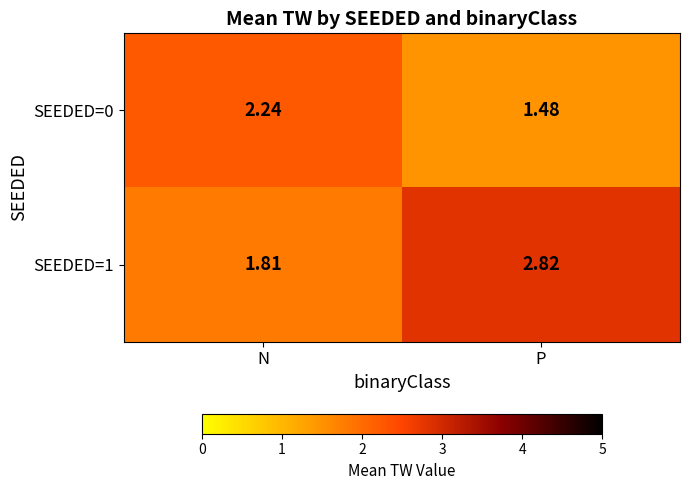

Count the number of categories in the chart.

2